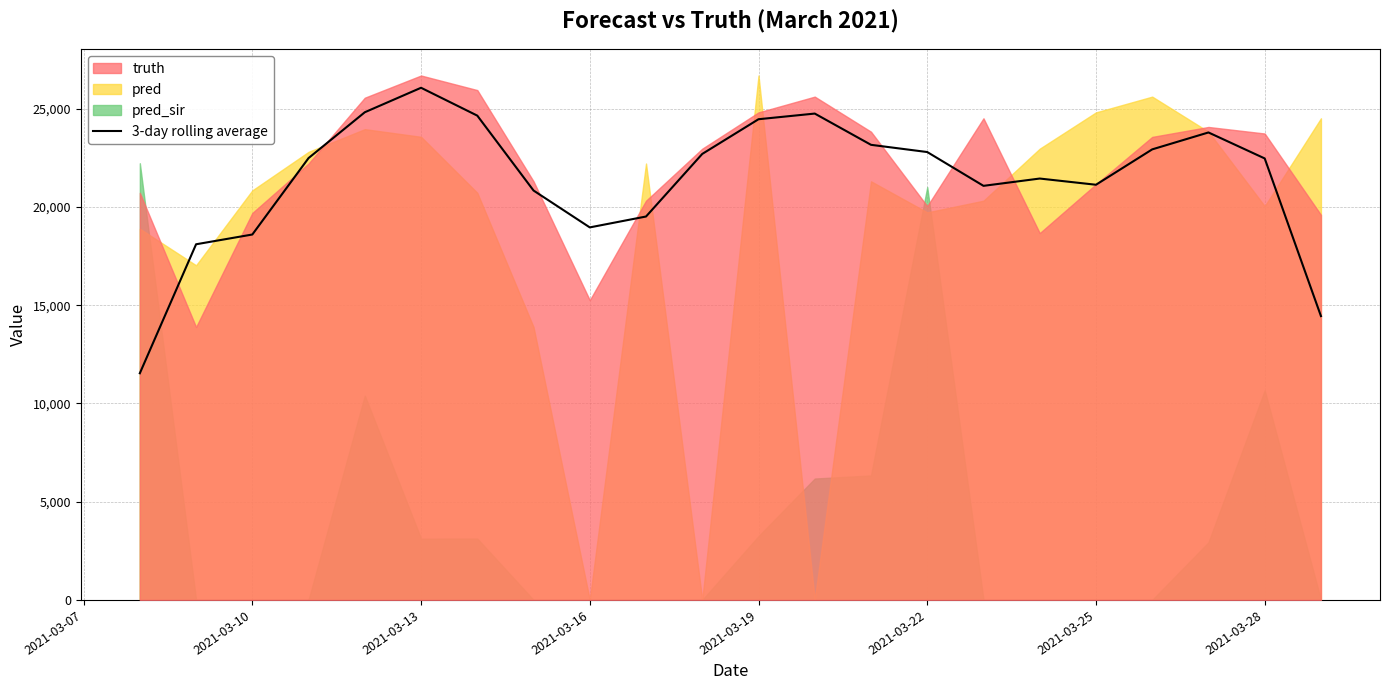

How many points are higher than both their immediate neighbors (excluding endpoints)?

4